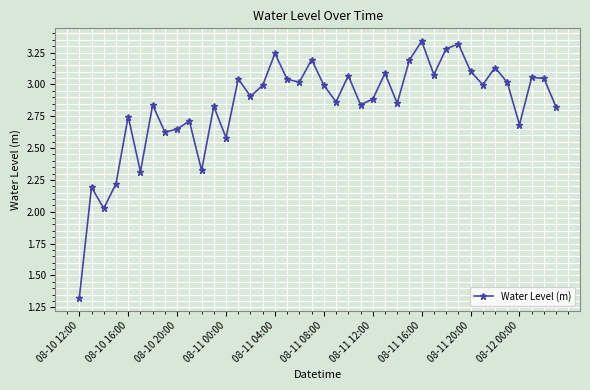

What is the sum of all values?

113.5